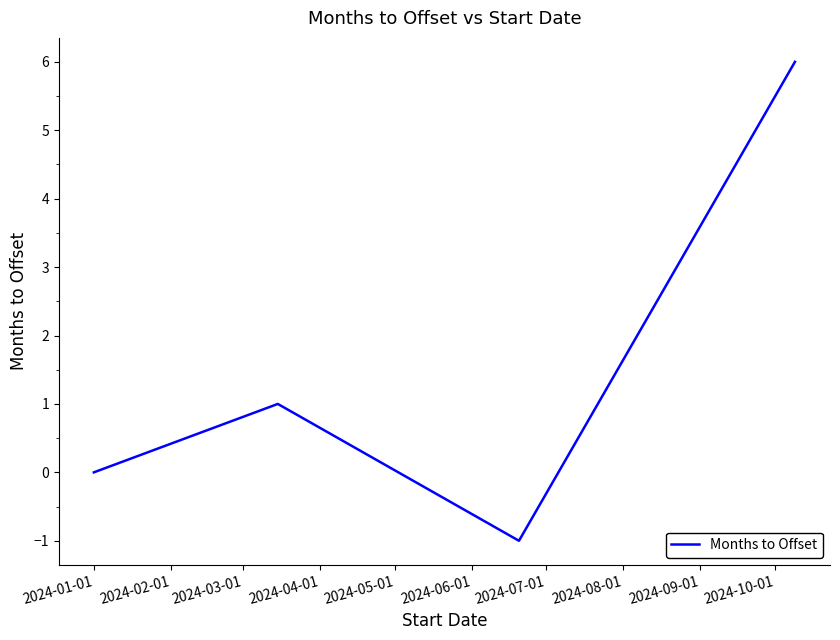

What is the sum of all values?

6